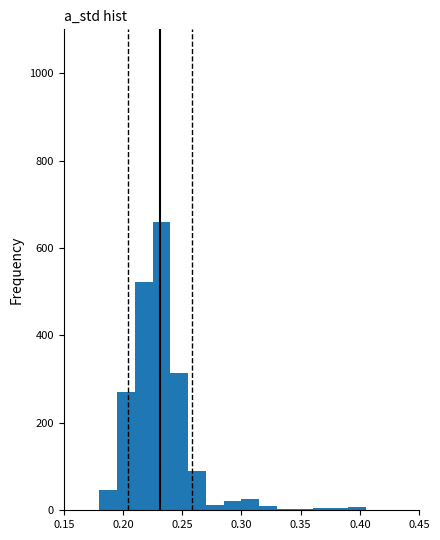

Read against the x-axis, roughly where is the centre of the tallest bar?

0.235